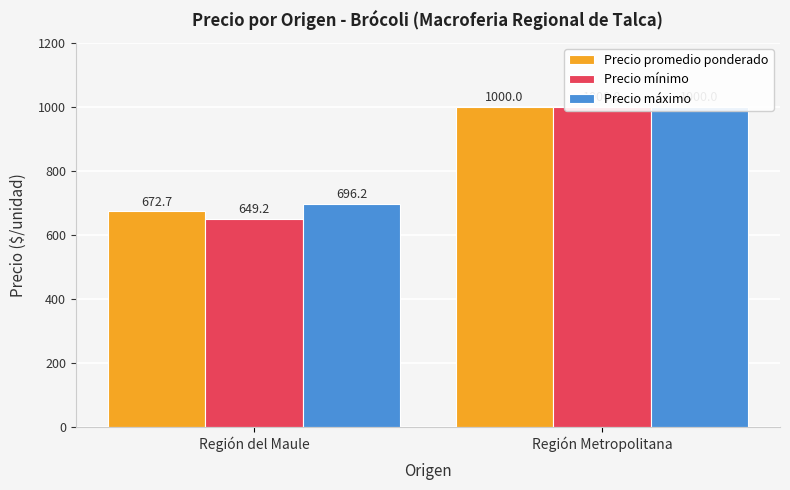

Which label corresponds to the largest value in the chart?

Región Metropolitana